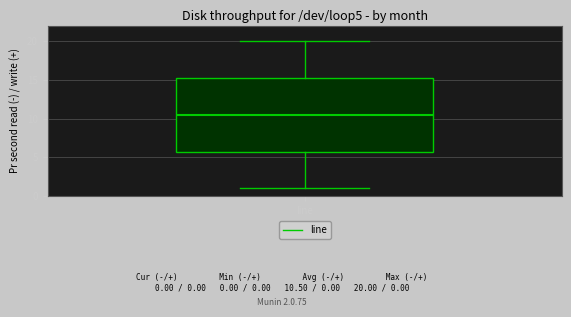

Read this box plot against the y-axis: the position of the median line, the range covered by the box, and the ends of both whiskers. The values are not printed on the chart, so give them approximately, as read against the axis.

median 10.5, box 6.0 to 15.5, whiskers 1.0 to 20.0